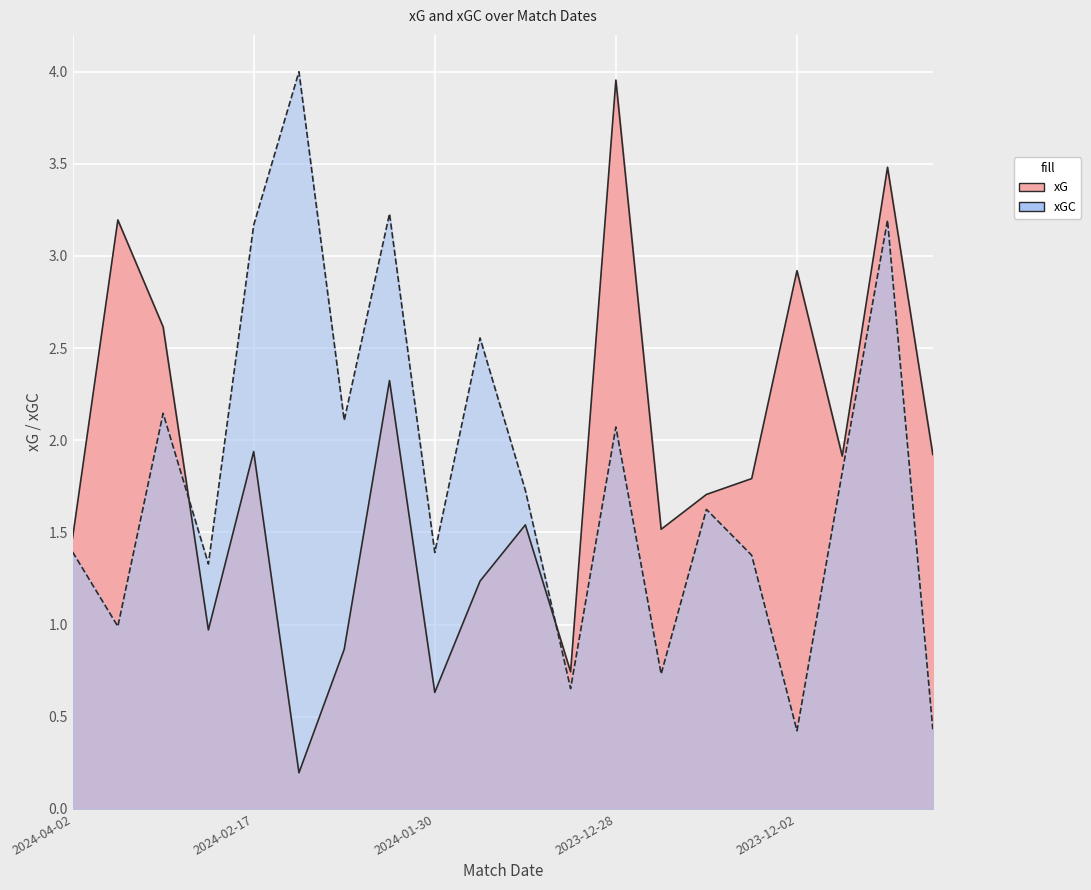

What is the value of the xGC point at the 14th from the left?

0.7